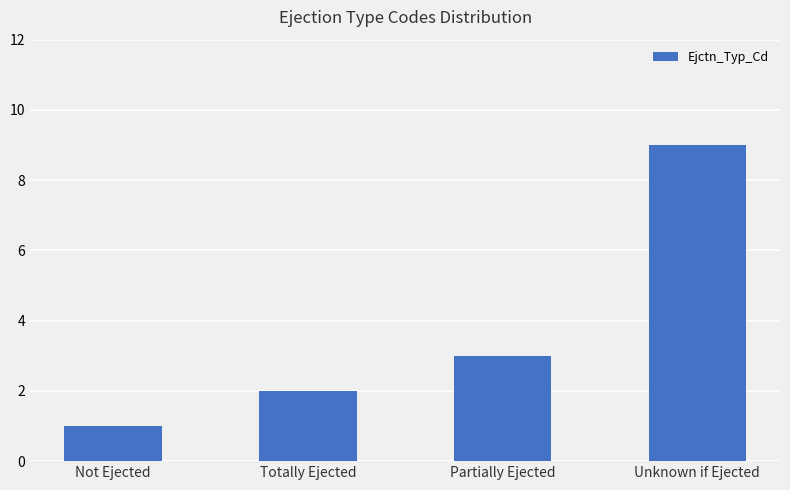

How many data points are less than 3?

2